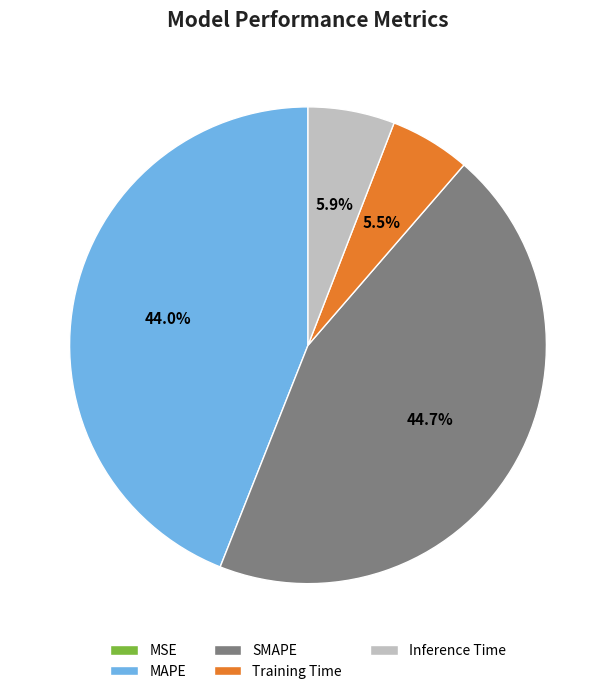

What is the total percentage of SMAPE and MAPE?

88.6%